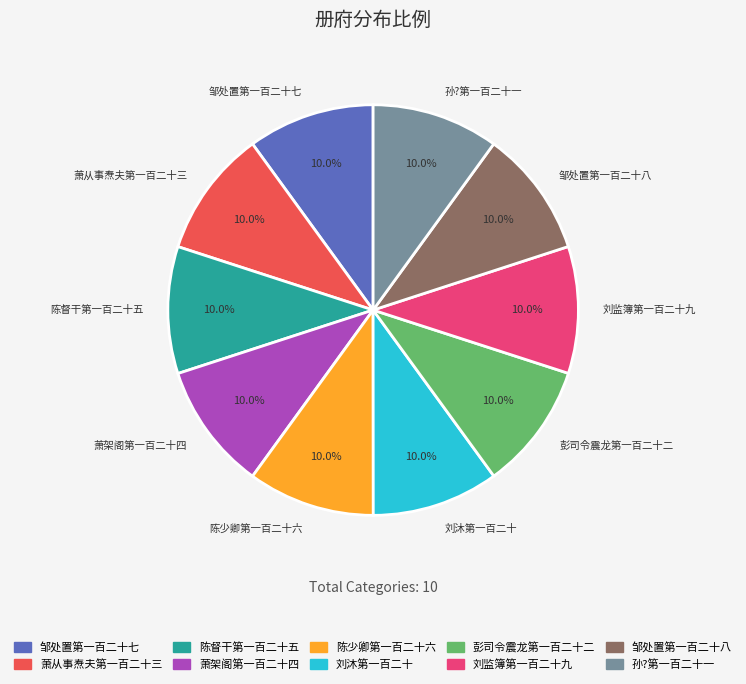

What percentage do 孙?第一百二十一 and 彭司令震龙第一百二十二 together represent?

20.0%